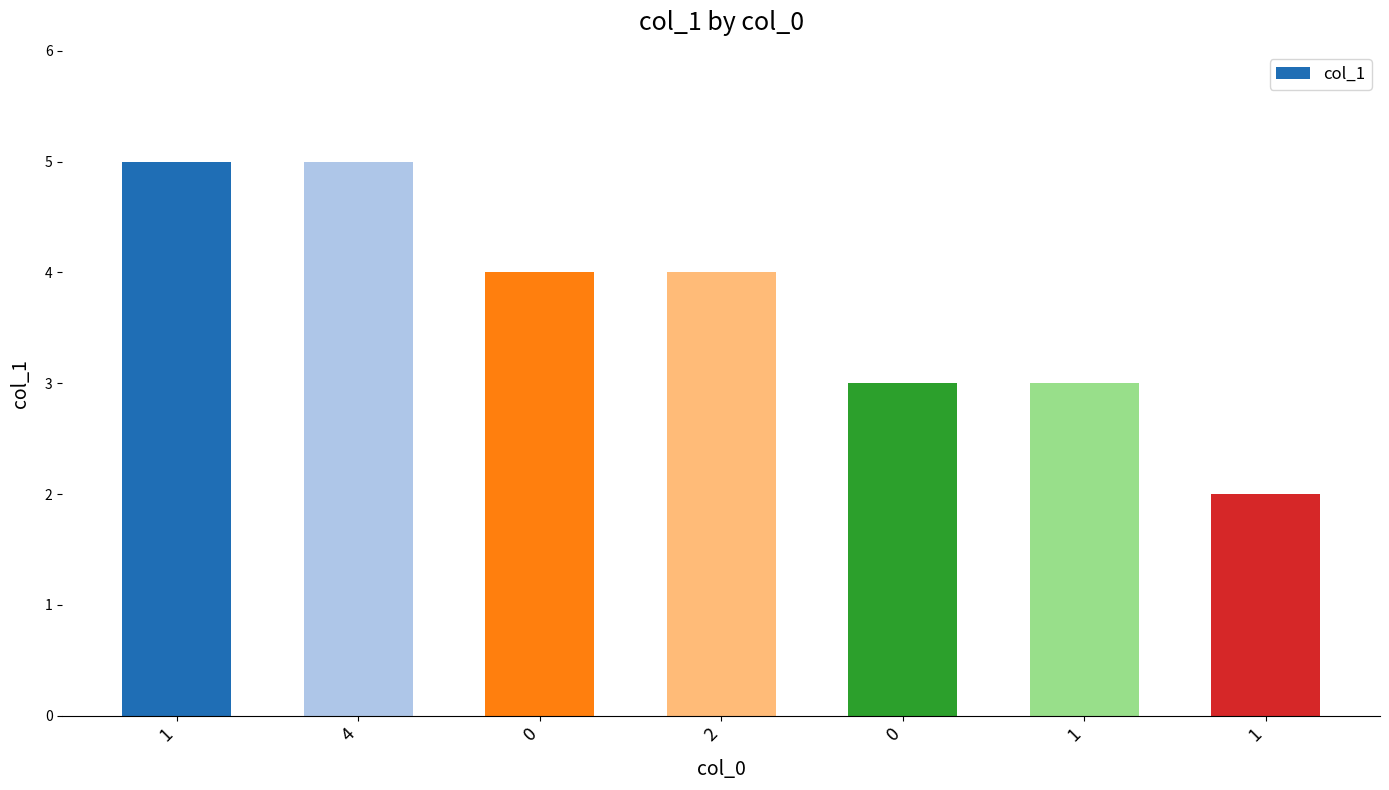

Count the number of categories in the chart.

7